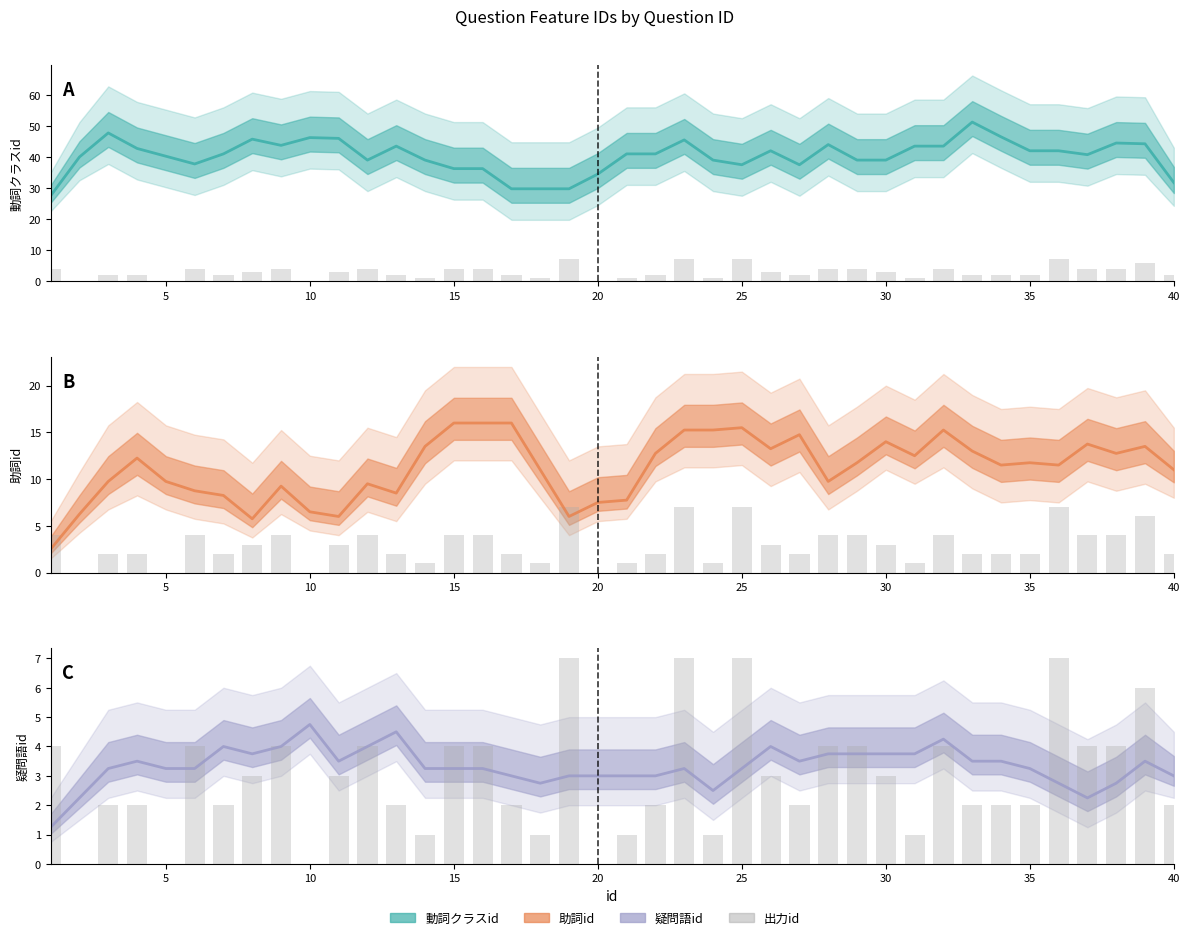

The value of 疑問語id at 25 is 1.7. True or false?

False